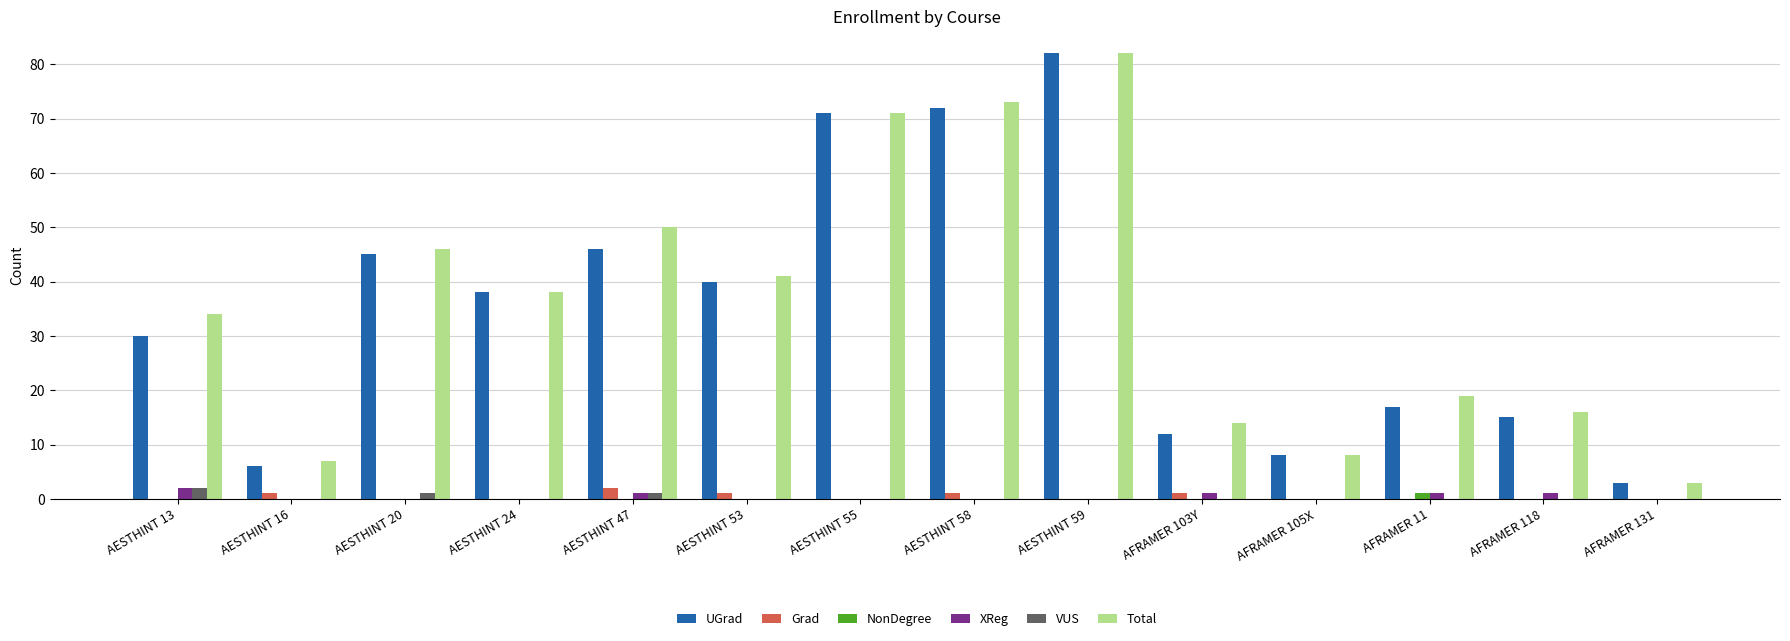

Is the value of XReg at AESTHINT 13 greater than the value of NonDegree at AESTHINT 58?

Yes